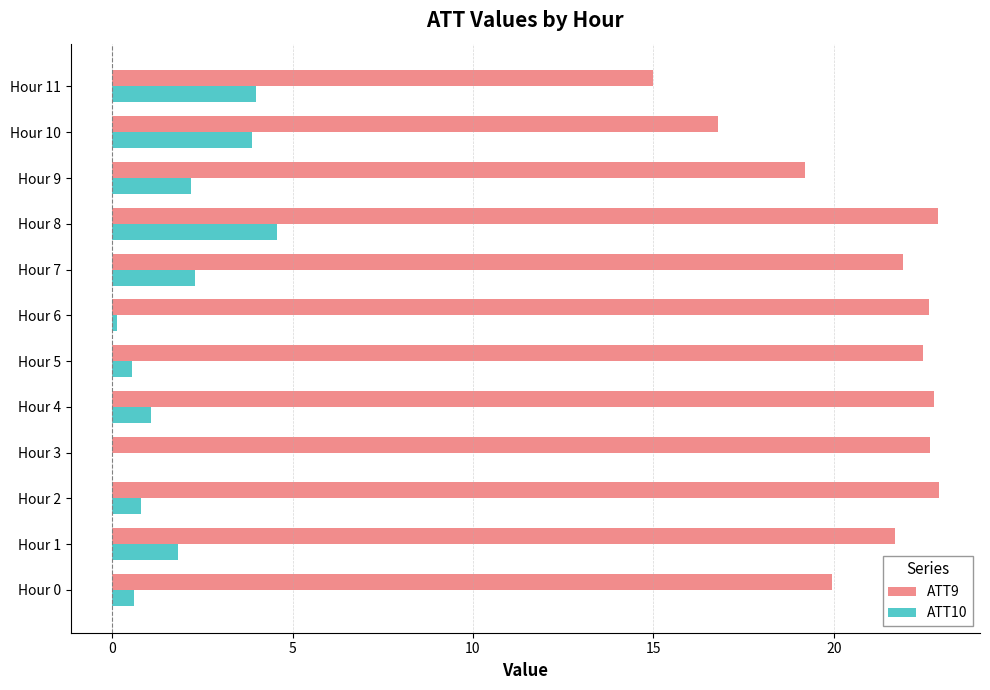

True or false: ATT10 has a value of 0.1 at Hour 6.

True